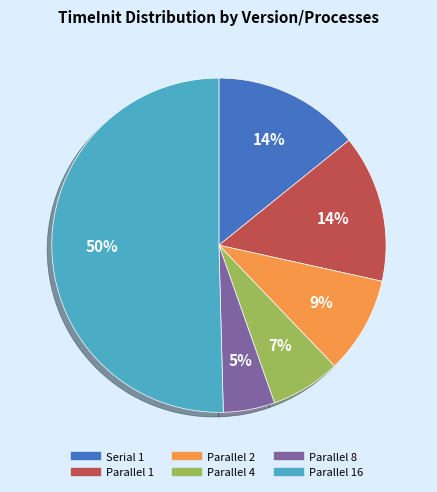

To the nearest percent, what is the average slice percentage?

17%